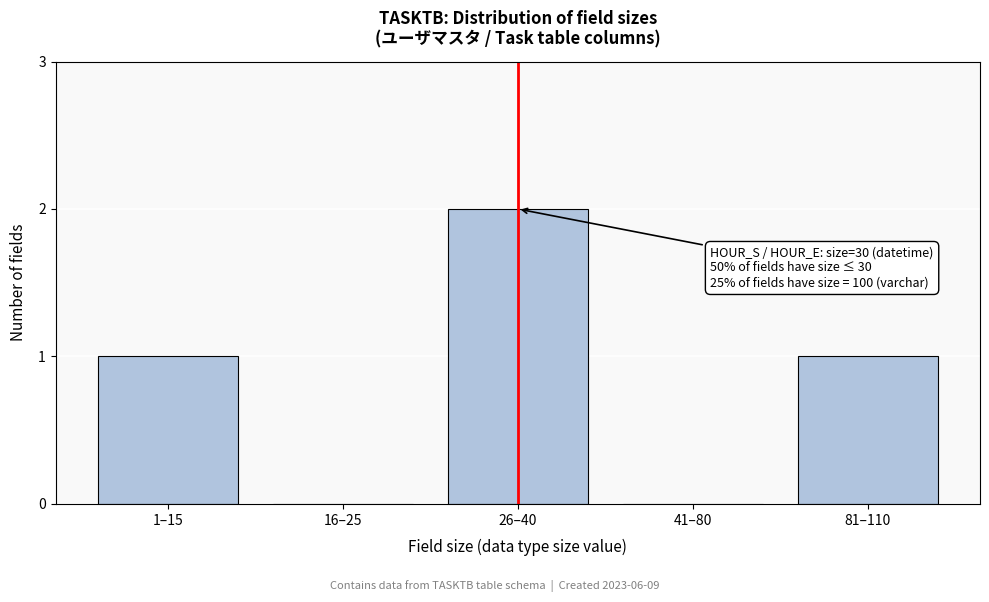

Reading left to right, transcribe all the data shown in this chart.

1–15=1	16–25=0	26–40=2	41–80=0	81–110=1